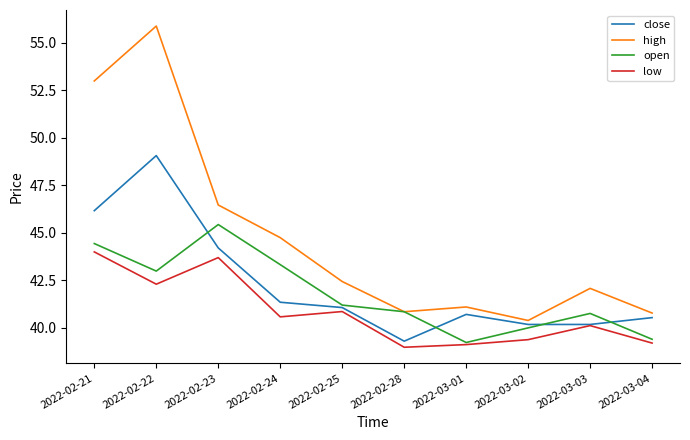

Which series has the widest spread of values?

high